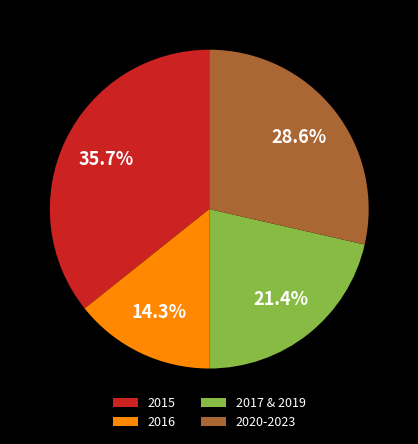

Count the number of slices in the pie.

4